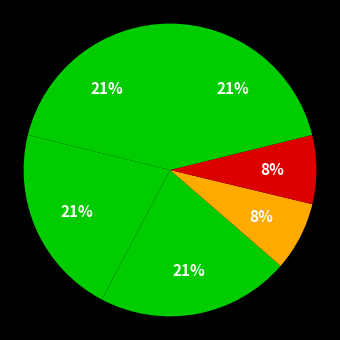

Does any single category account for the majority?

No